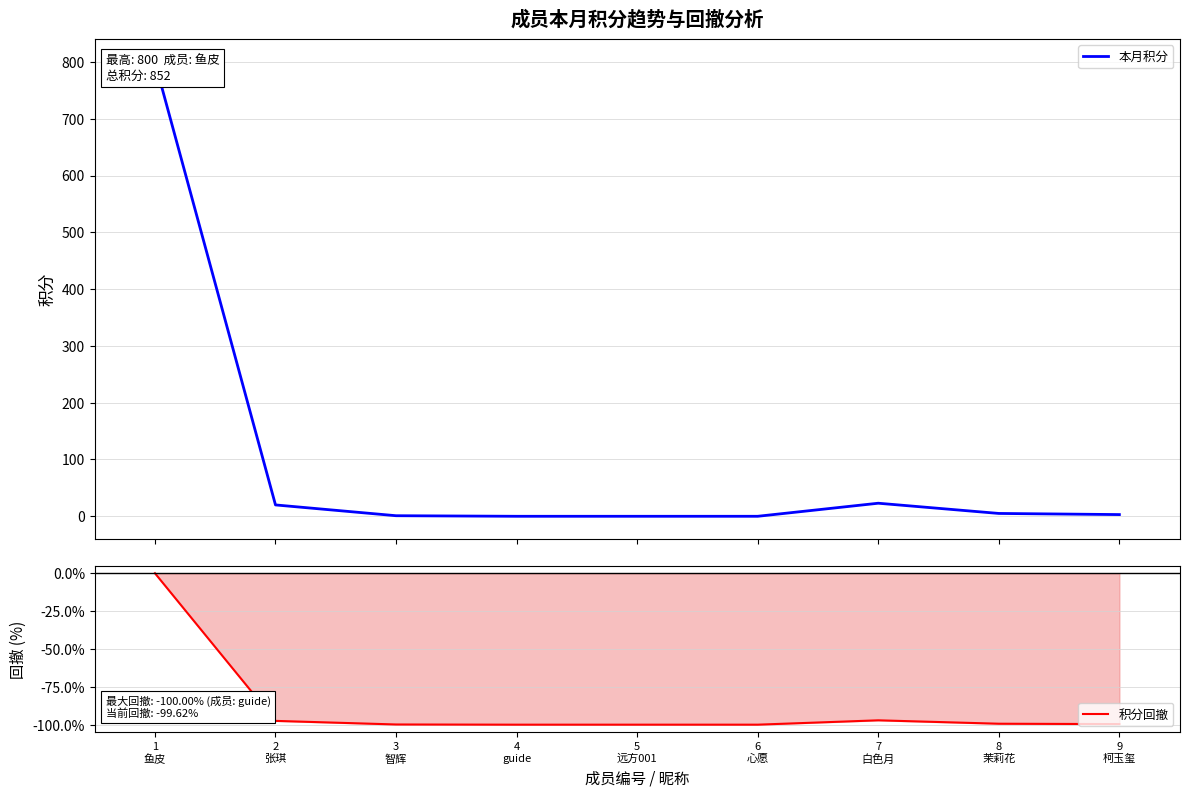

What is the label of the 5th point from the left?

5
远方001